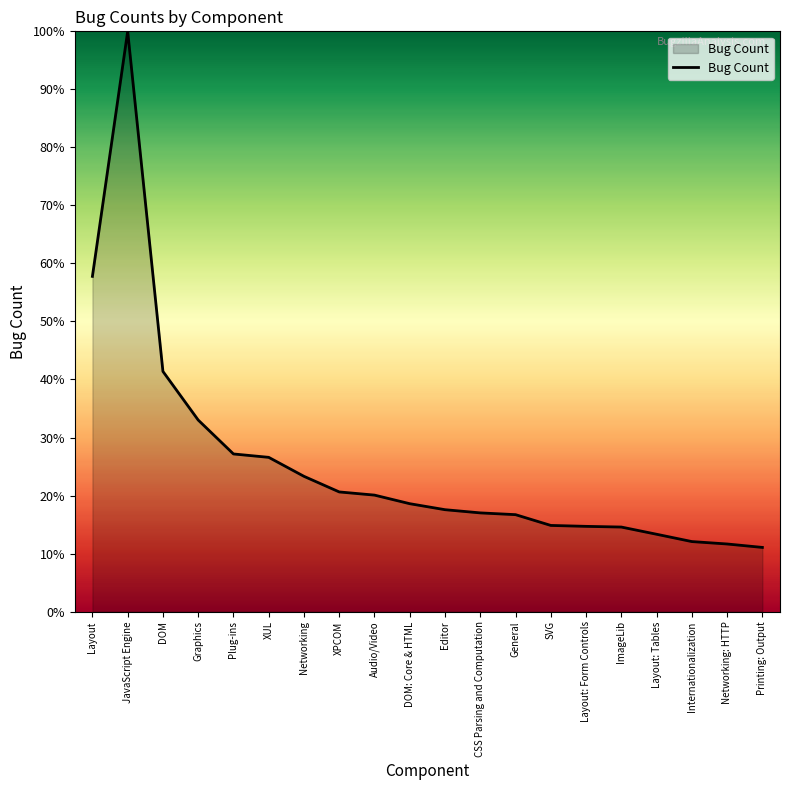

What is the difference between the maximum and minimum values?

88.9